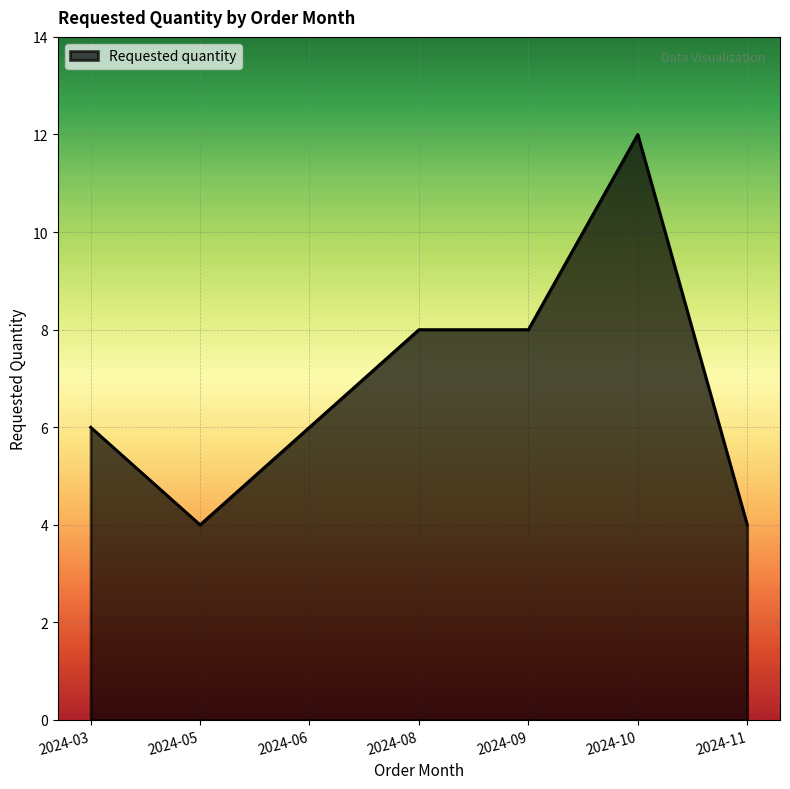

Which label corresponds to the largest value in the chart?

2024-10